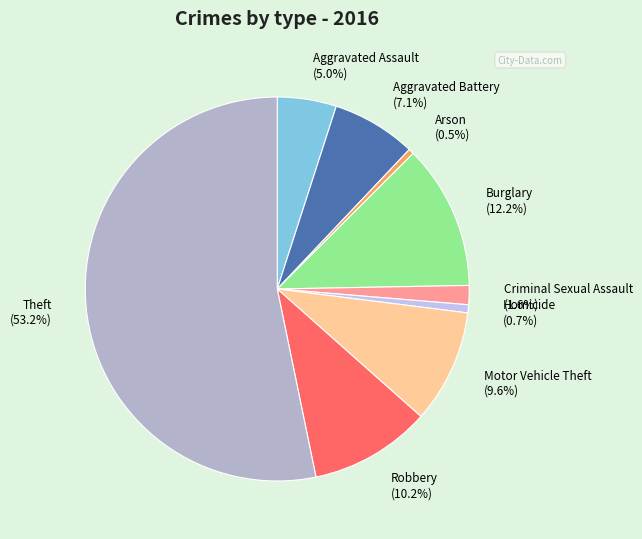

Which has a higher value, Criminal Sexual Assault or Homicide?

Criminal Sexual Assault